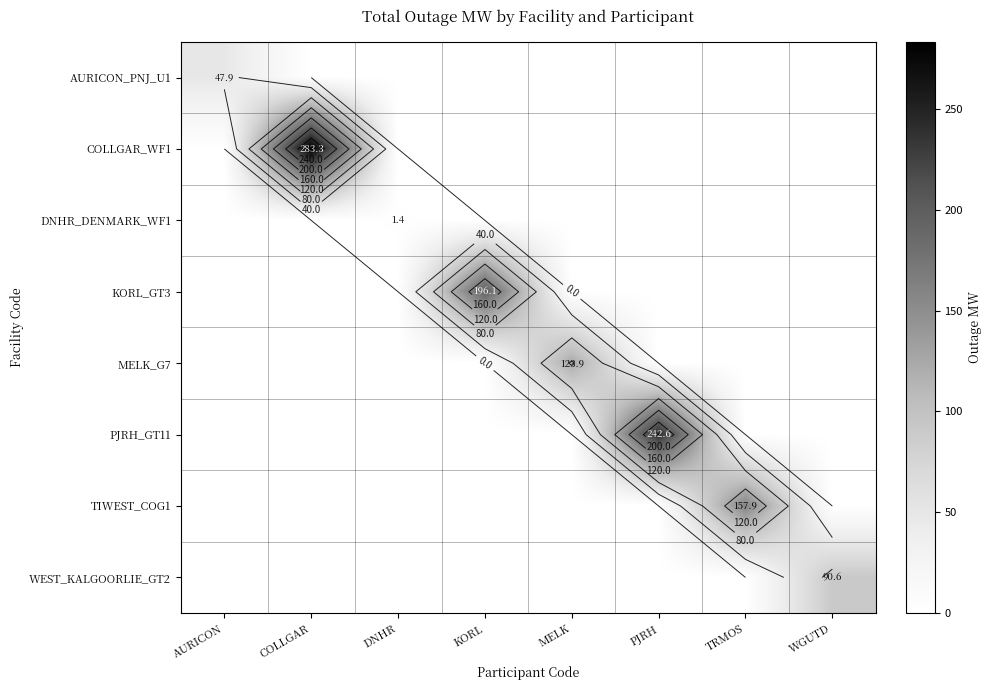

At which category is the sum across all series the highest?

COLLGAR